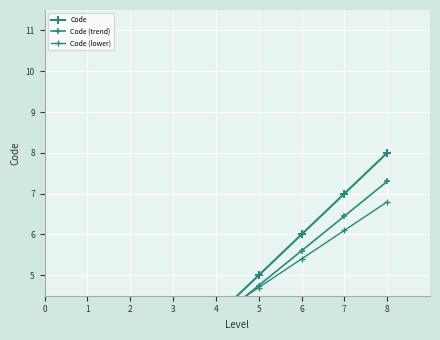

How many data points does each series have?

8